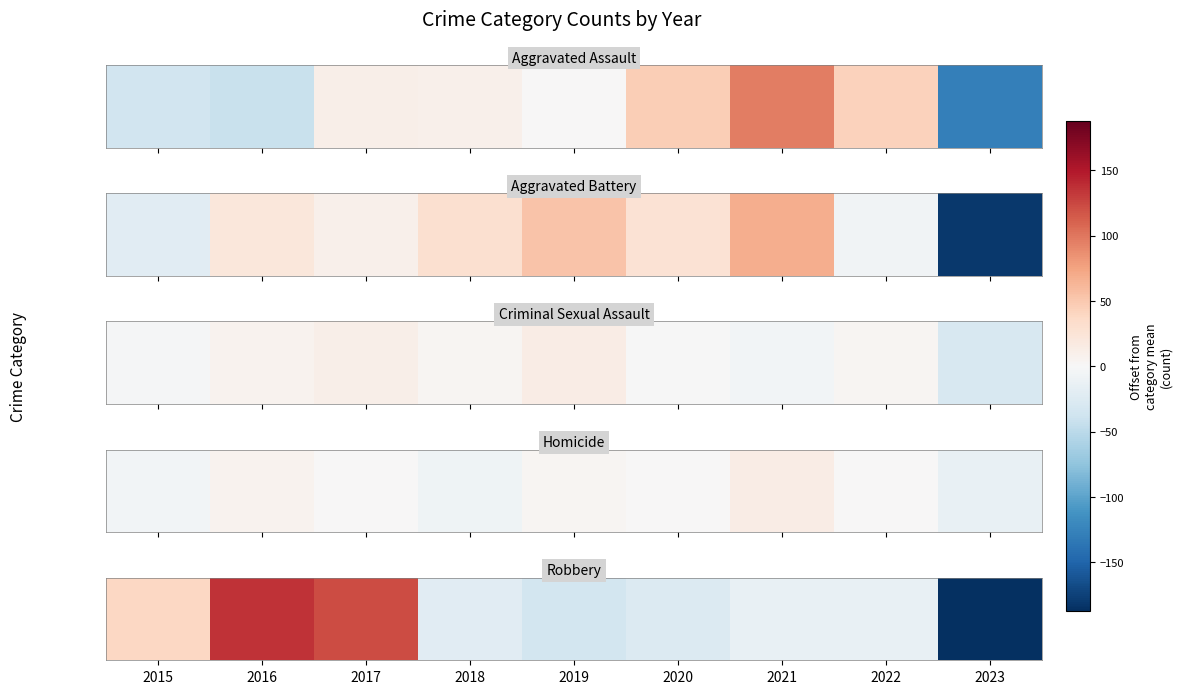

What is the difference between the values at 2019 and 2018?

13.0